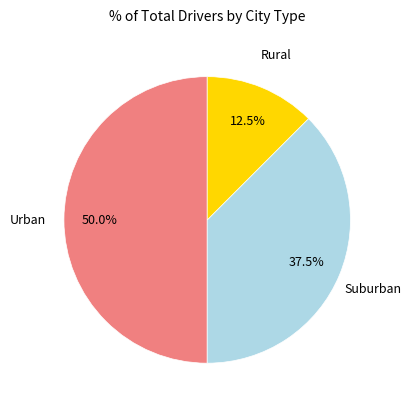

Is there a majority slice in this chart?

Yes